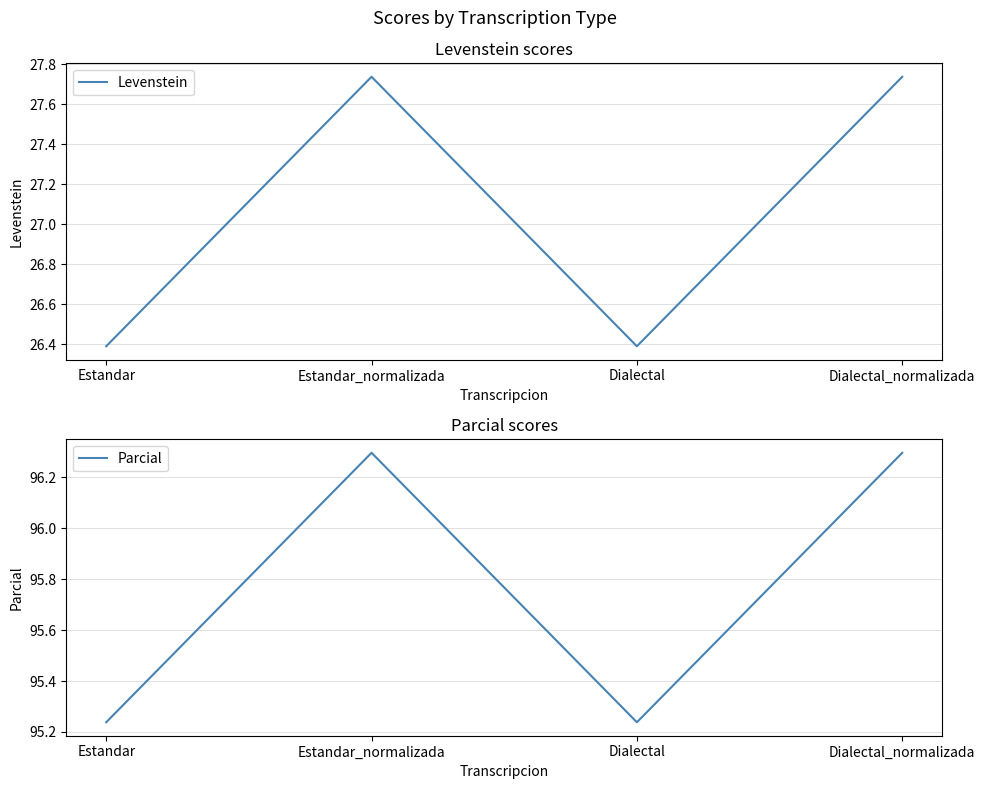

Where does the Parcial series first go above 96?

Estandar_normalizada